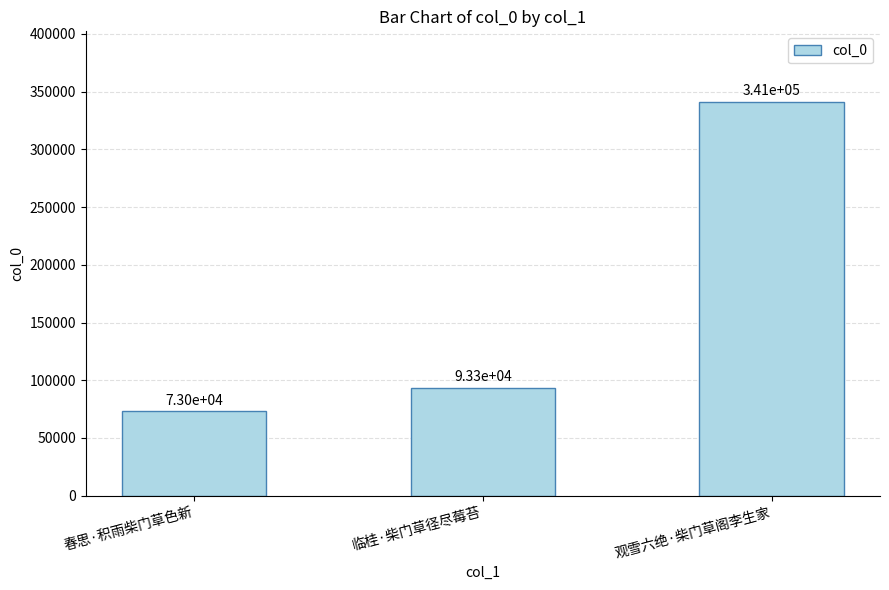

What is the difference between the values at 观雪六绝·柴门草阁李生家 and 临桂·柴门草径尽莓苔?

247515